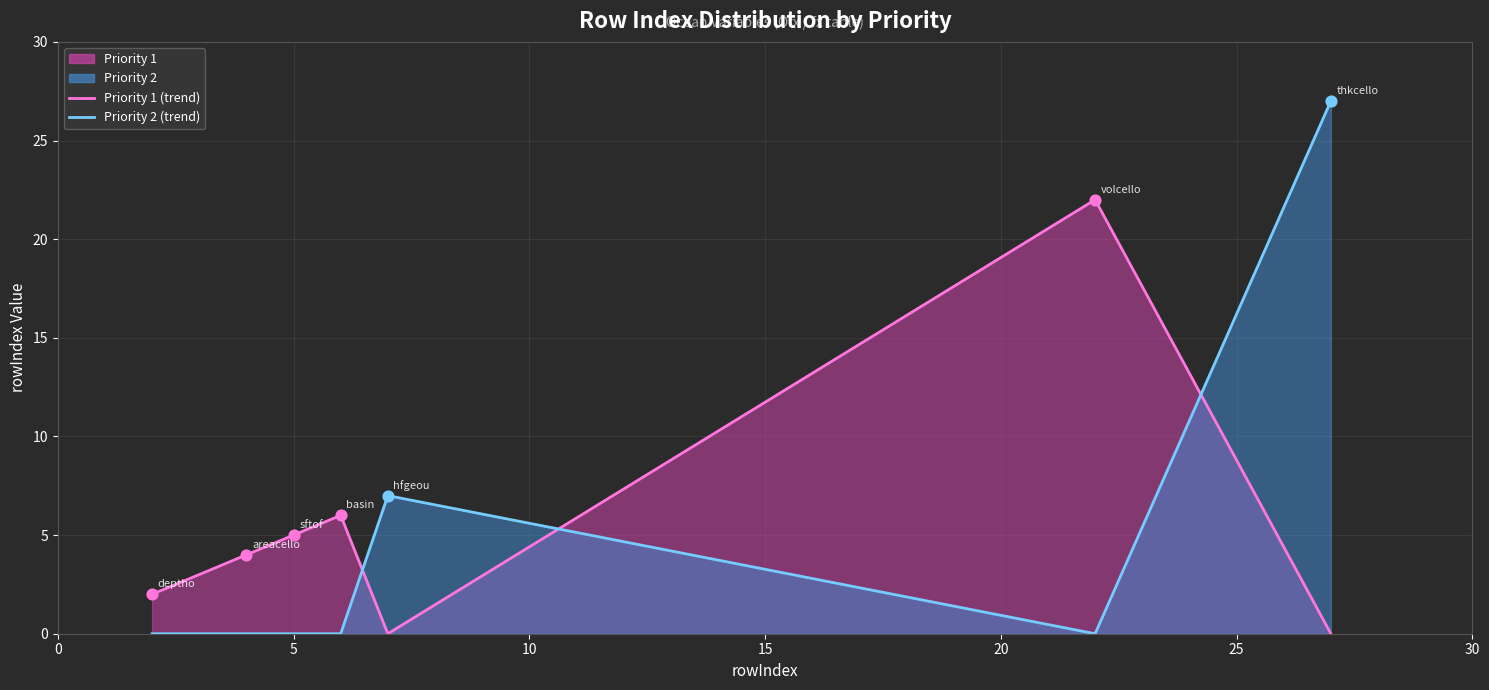

What is the total value across all series at 5?

5